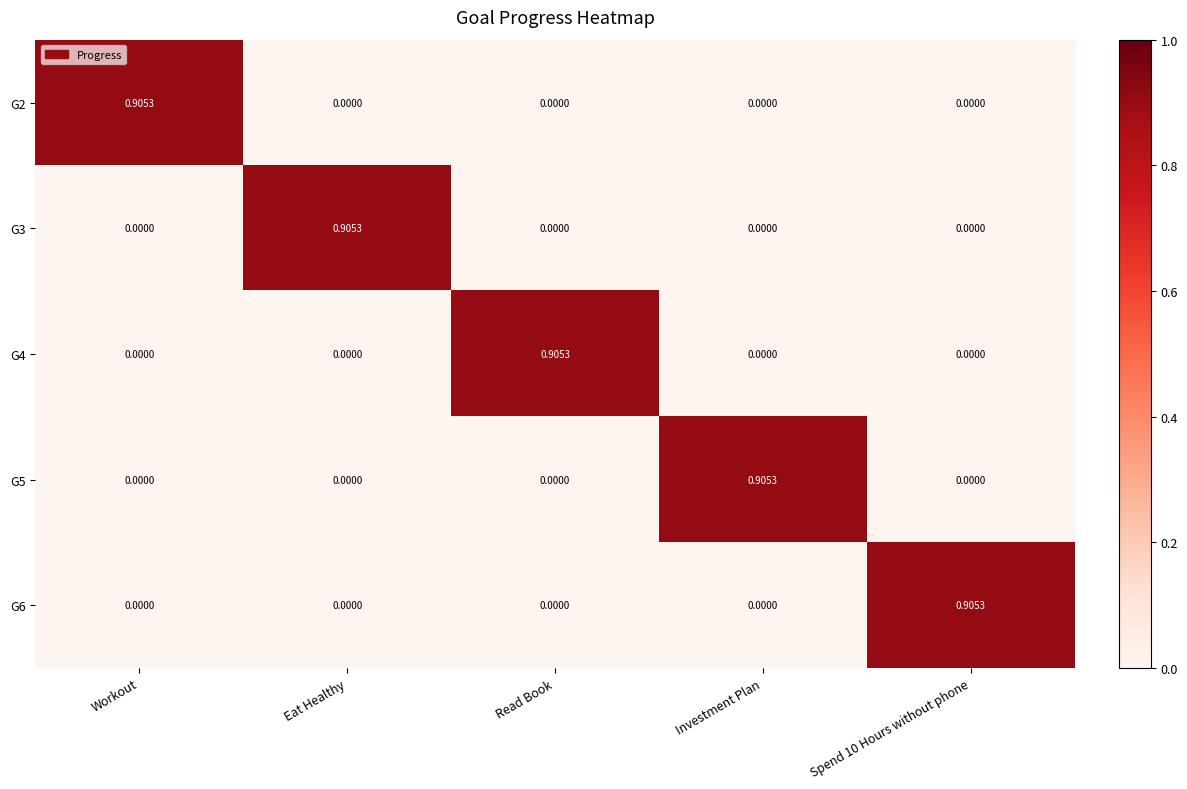

Is the value of G5 at Workout greater than the value of G6 at Spend 10 Hours without phone?

No